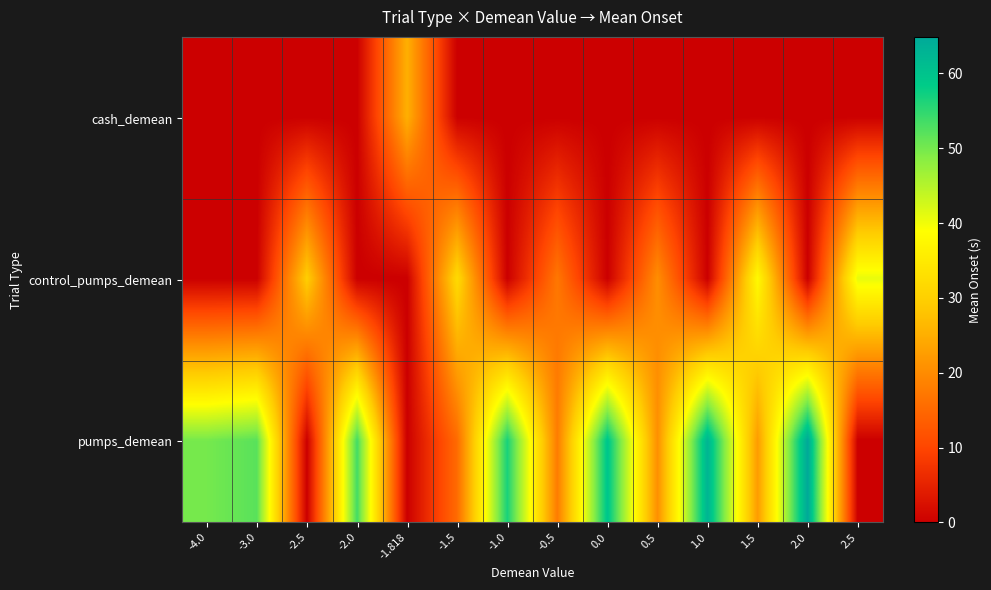

What is the total value across all series at -1.818?

25.2